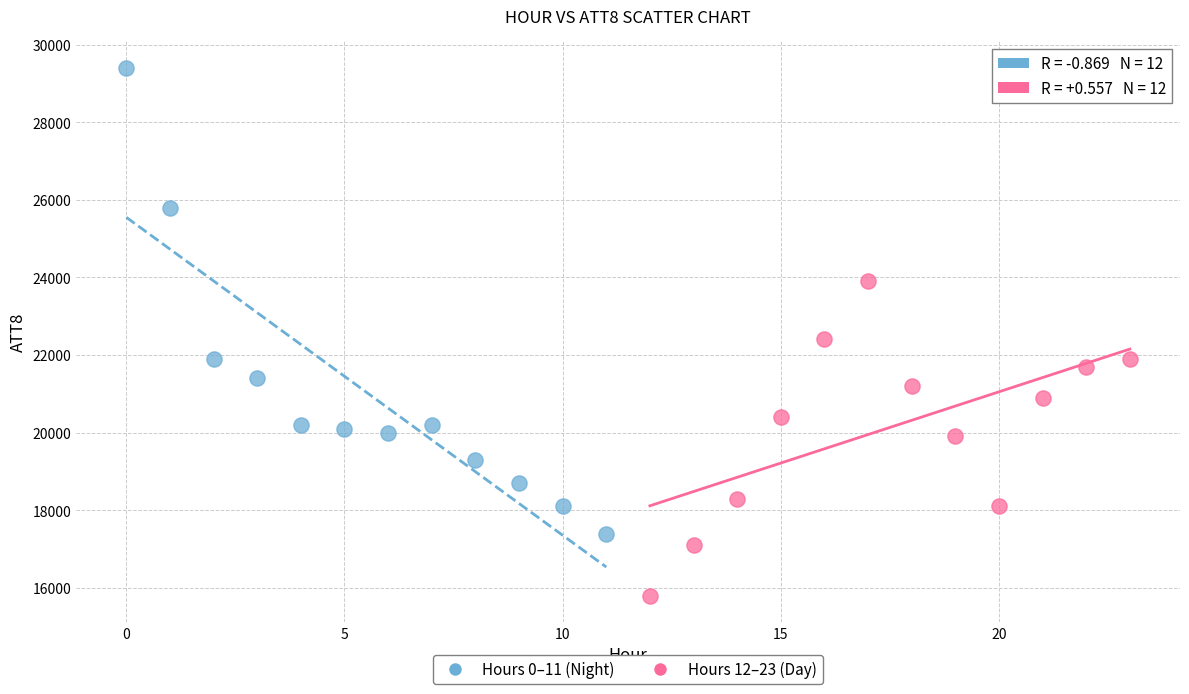

Which series has the widest spread of Y values?

Hours 0–11 (Night)